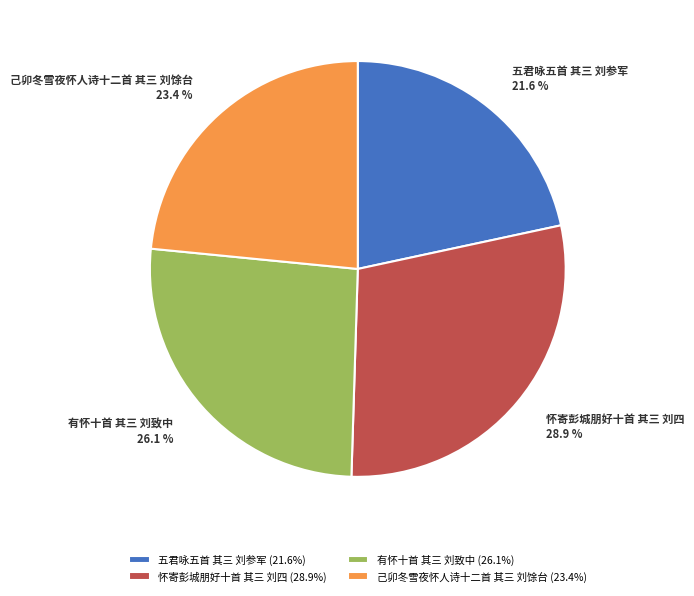

What percentage do 己卯冬雪夜怀人诗十二首 其三 刘馀台 and 怀寄彭城朋好十首 其三 刘四 together represent?

52.3%